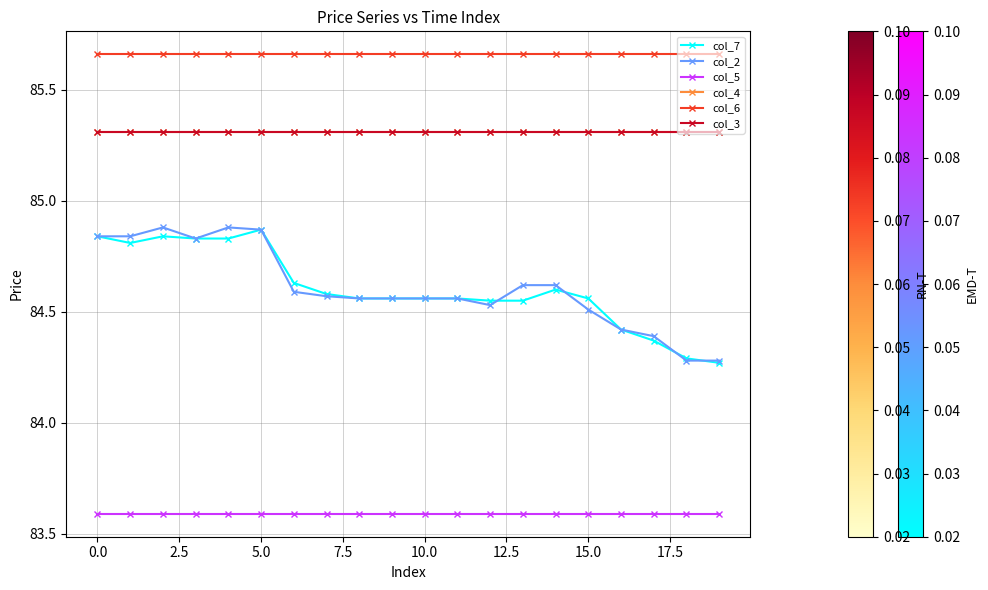

True or false: col_3 and col_7 intersect in this chart.

False